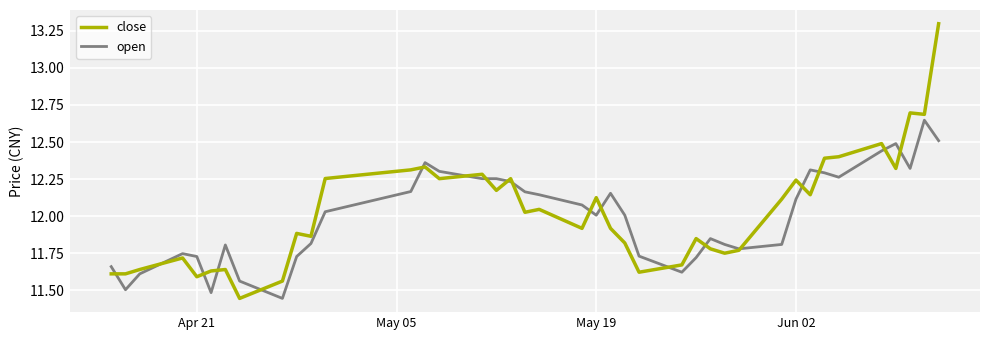

Rank the series by their maximum value, from highest to lowest.

close, open